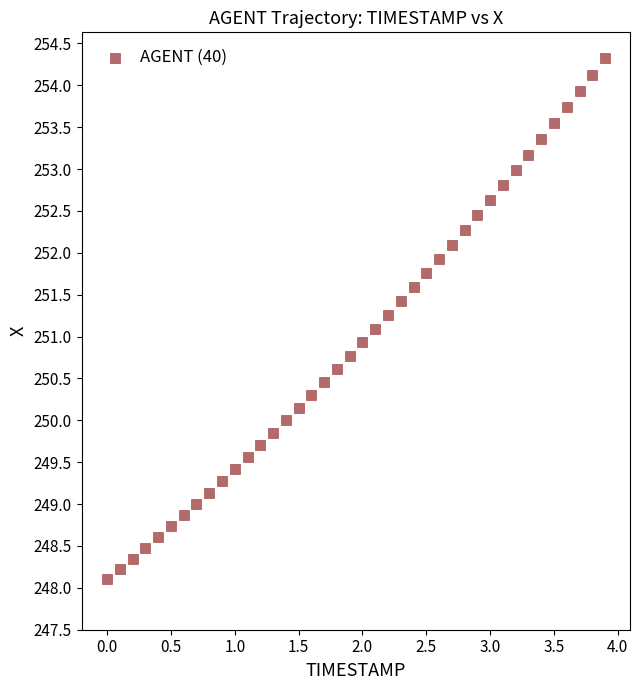

What is the range of Y values (max minus min)?

6.2